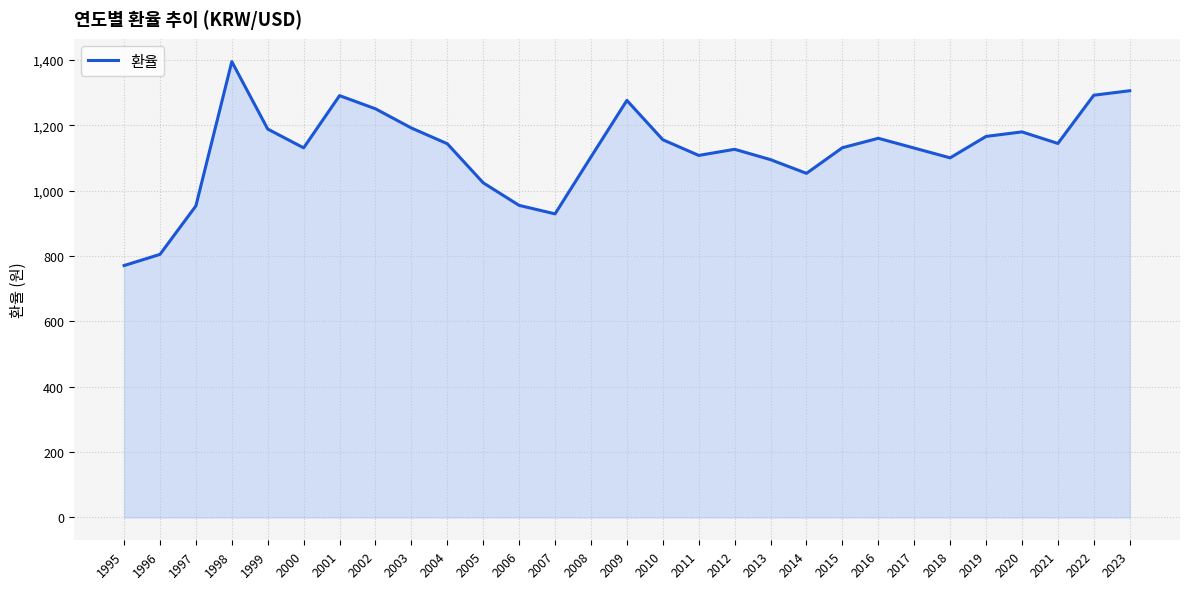

What is the maximum value shown in the chart?

1395.0